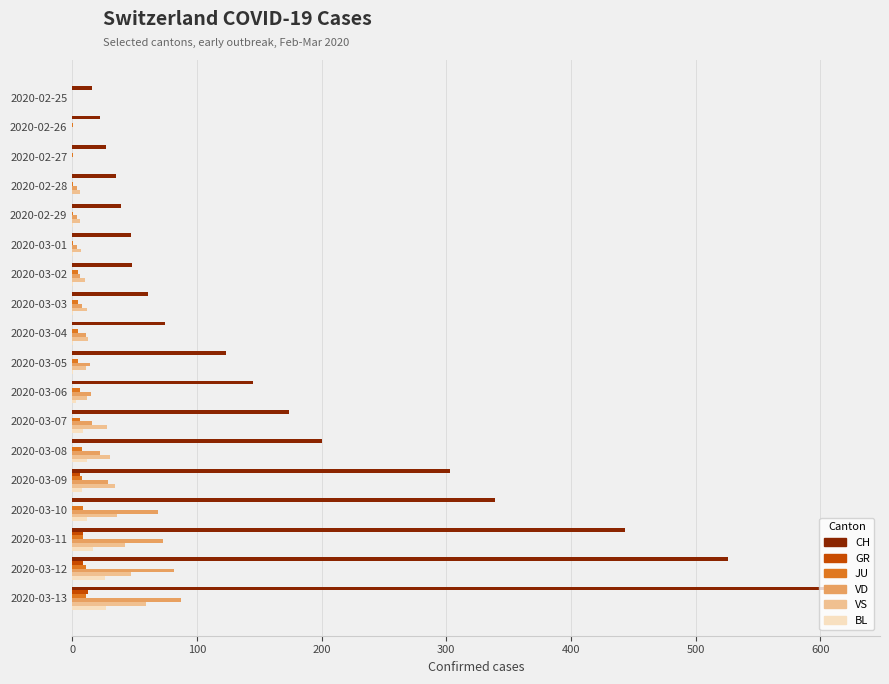

Which series changed the most between 2020-03-05 and 2020-03-13?

CH